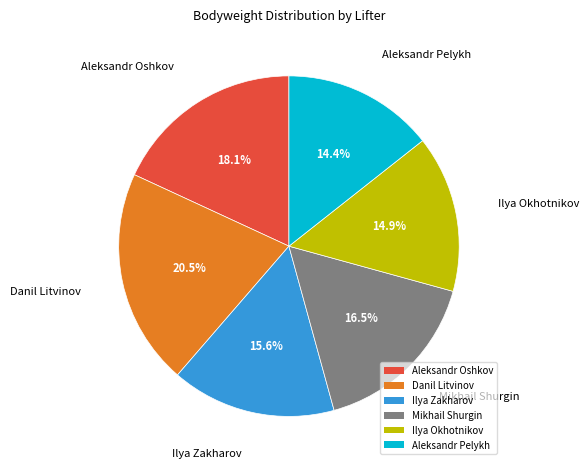

The Ilya Okhotnikov slice represents 15% of the pie. True or false?

True